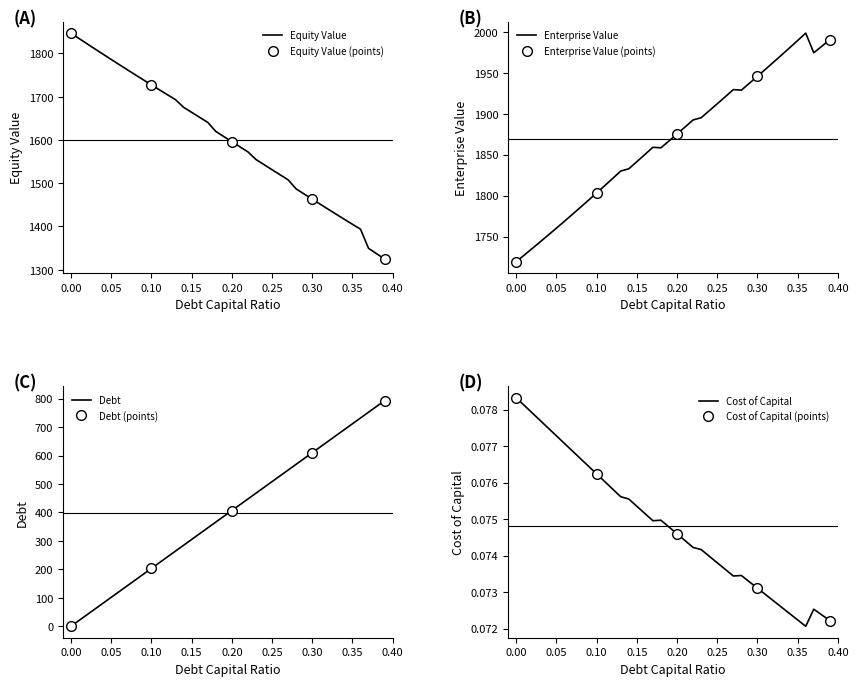

What is the maximum value for Equity Value?

1846.8